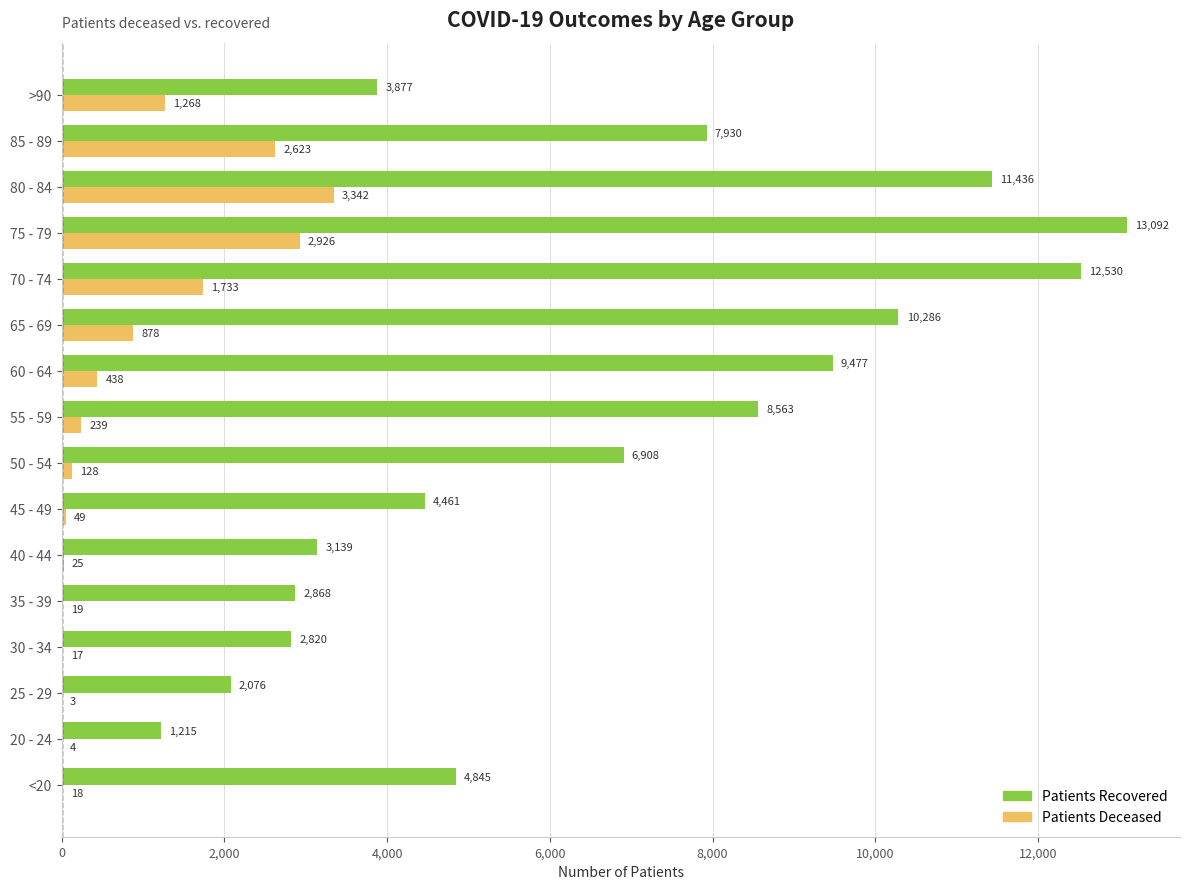

Which category has the highest value across all series?

75 - 79